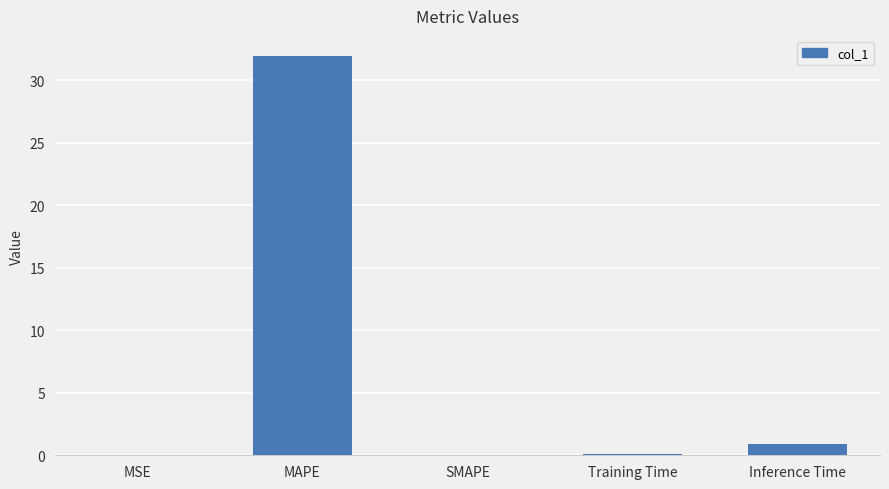

What is the difference between the values at Training Time and MAPE?

31.9